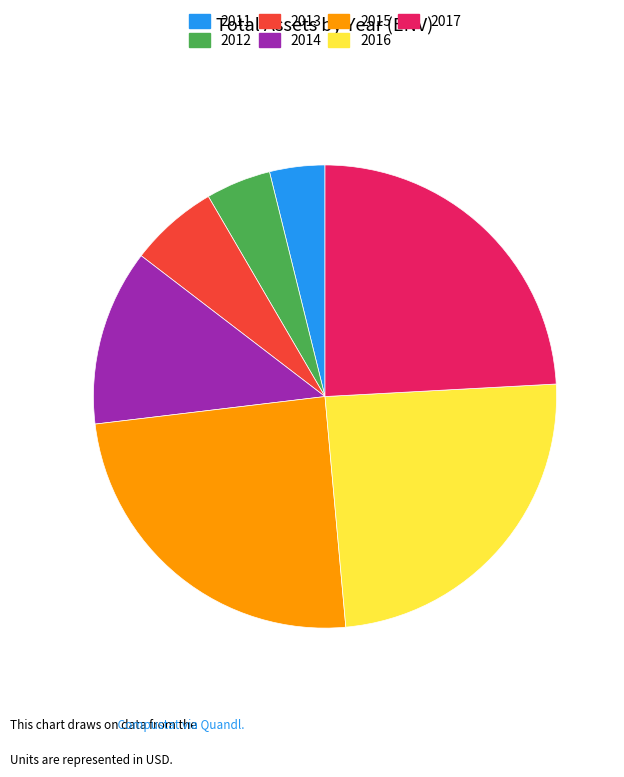

Count the number of slices in the pie.

7